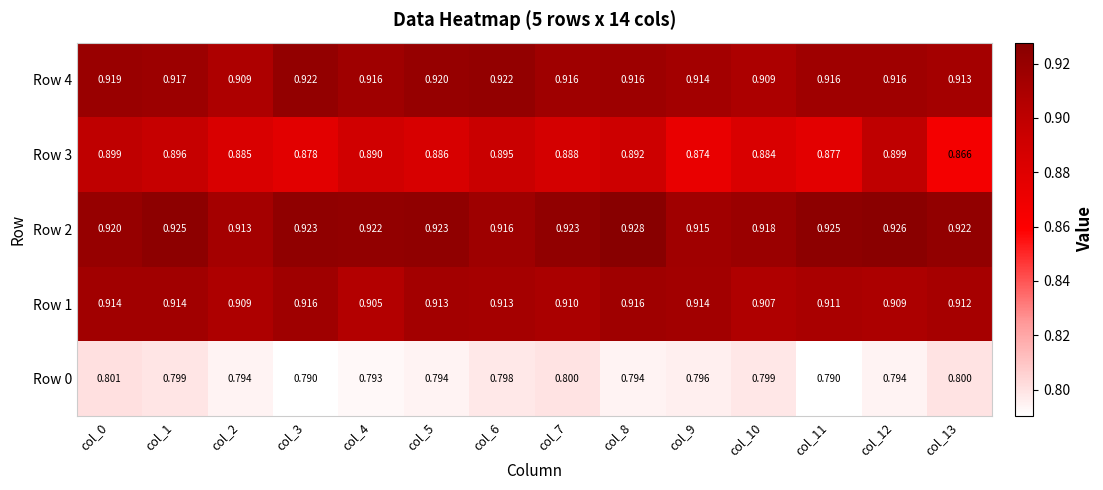

Which series has the largest range (max minus min)?

Row 3